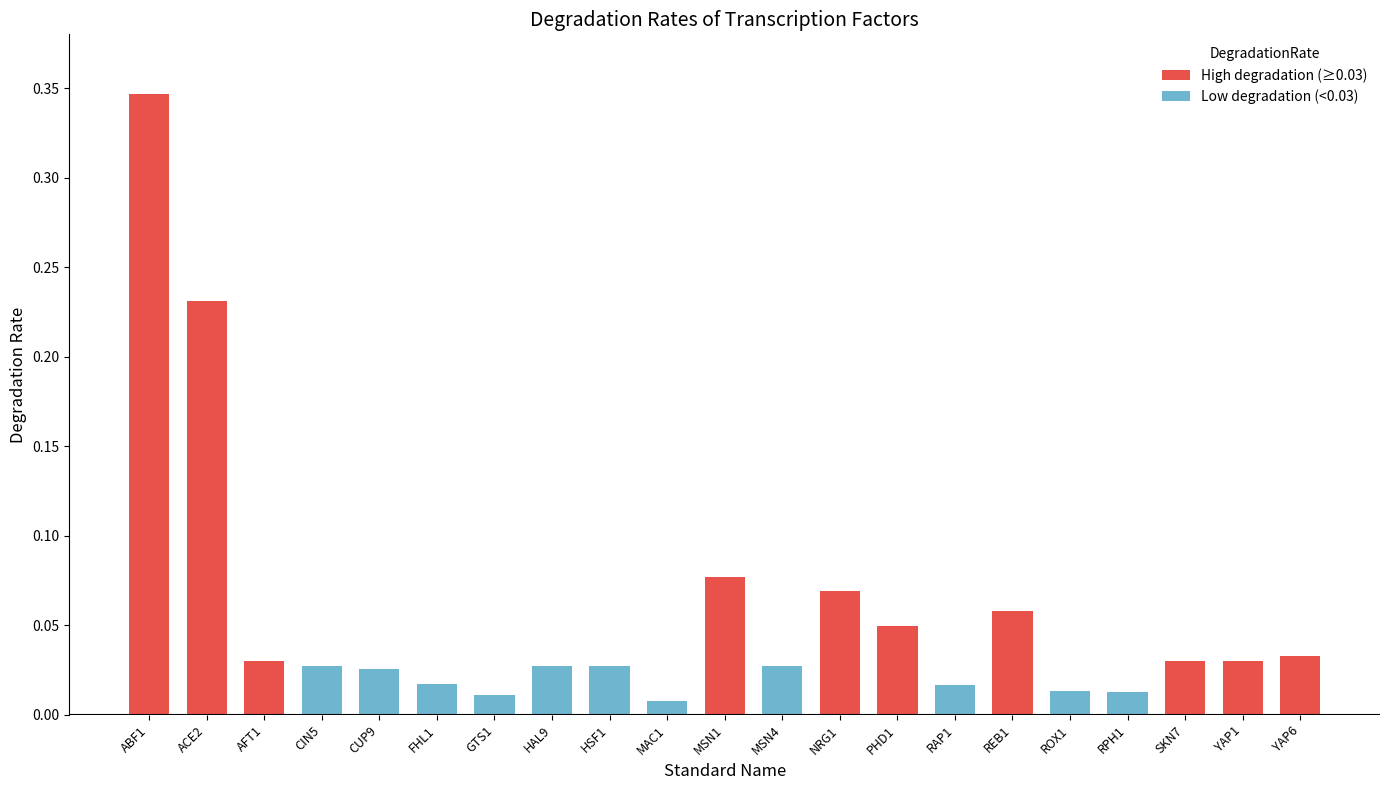

The chart shows a value of 0.0 at NRG1. True or false?

False